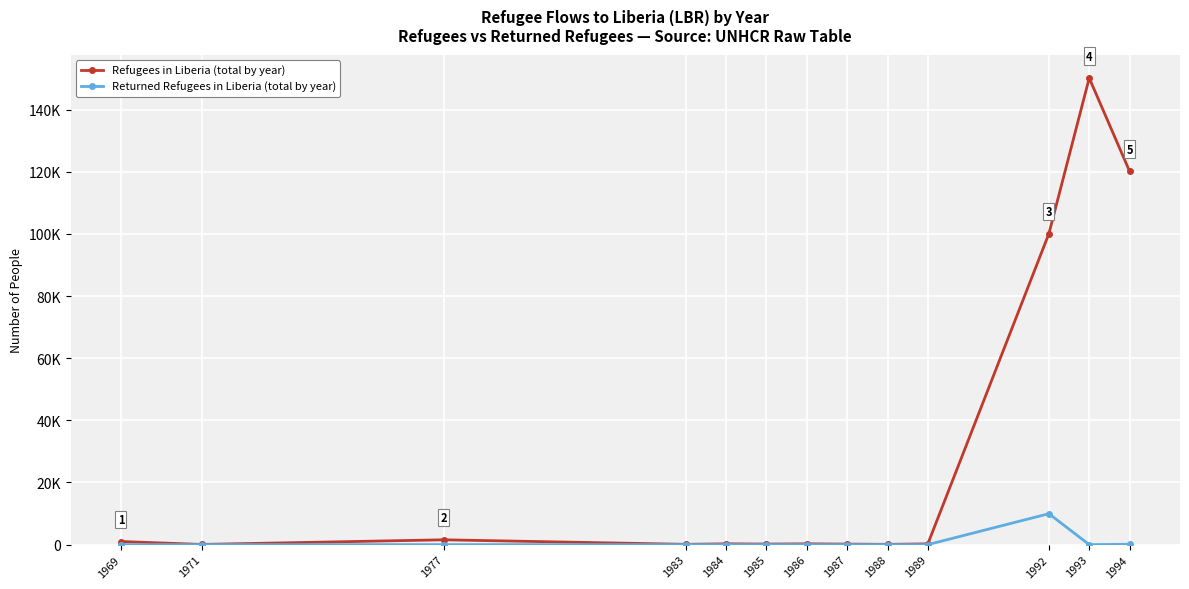

List the series in order of their peak value, highest first.

Refugees in Liberia (total by year), Returned Refugees in Liberia (total by year)